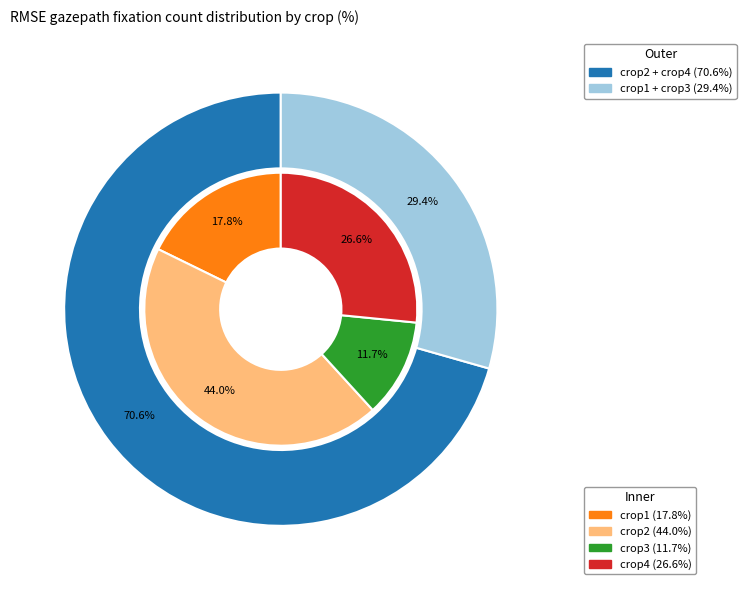

The crop3 slice represents 12% of the pie. True or false?

True